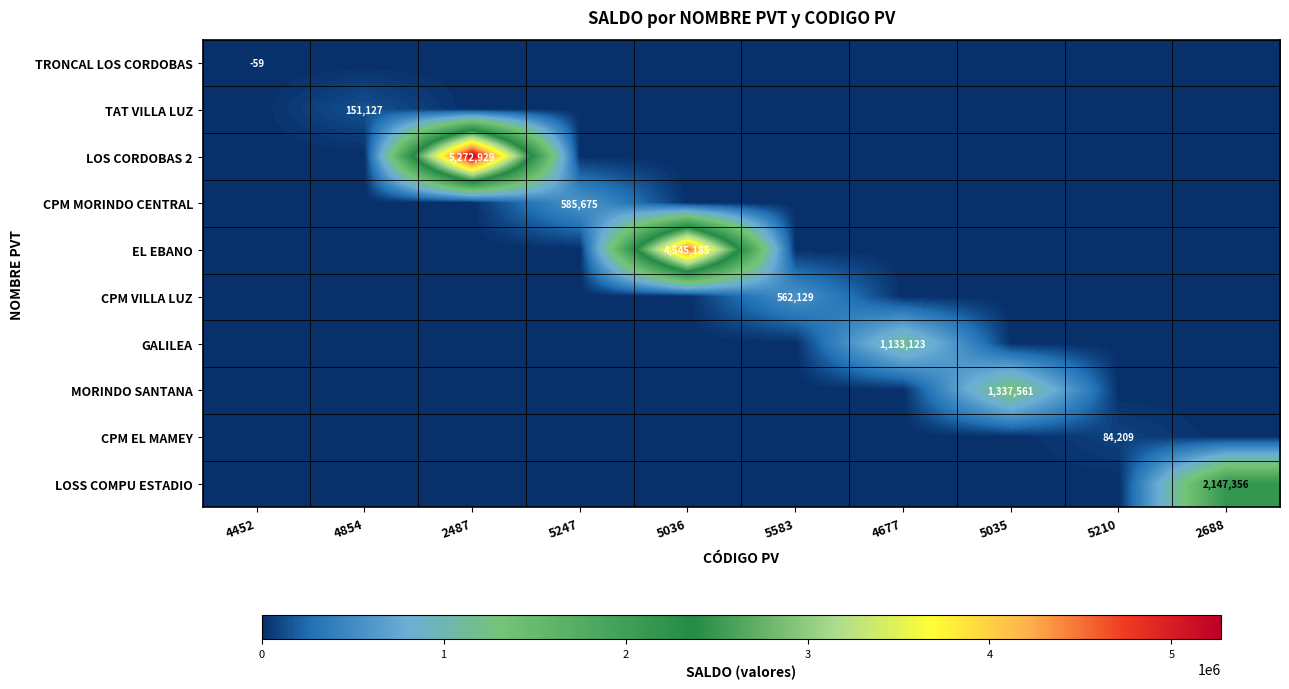

Which category has the lowest value in the CPM VILLA LUZ series?

4452